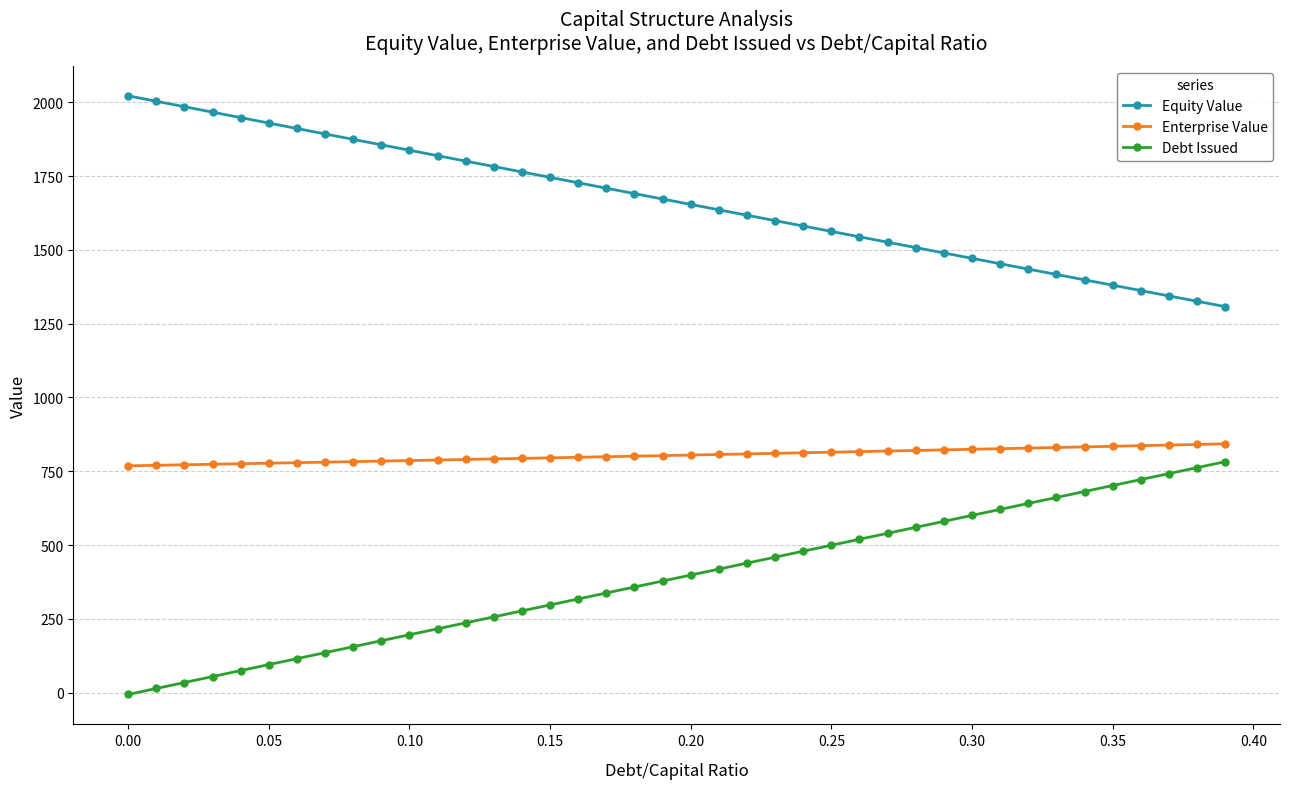

Rank the series by their average value, from lowest to highest.

Debt Issued, Enterprise Value, Equity Value